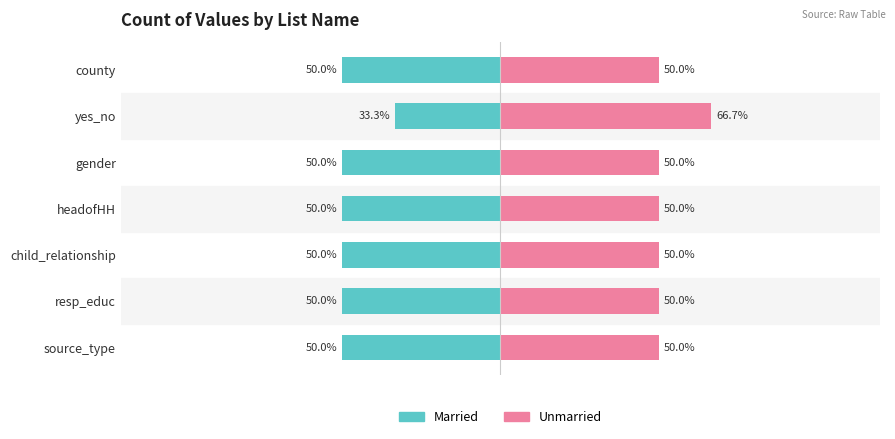

How many values in the Unmarried series exceed 50?

1